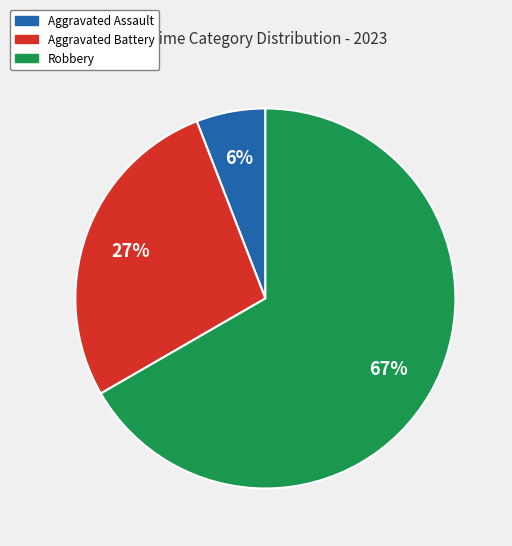

To the nearest percent, what is the difference between the largest and smallest slice percentages?

61%